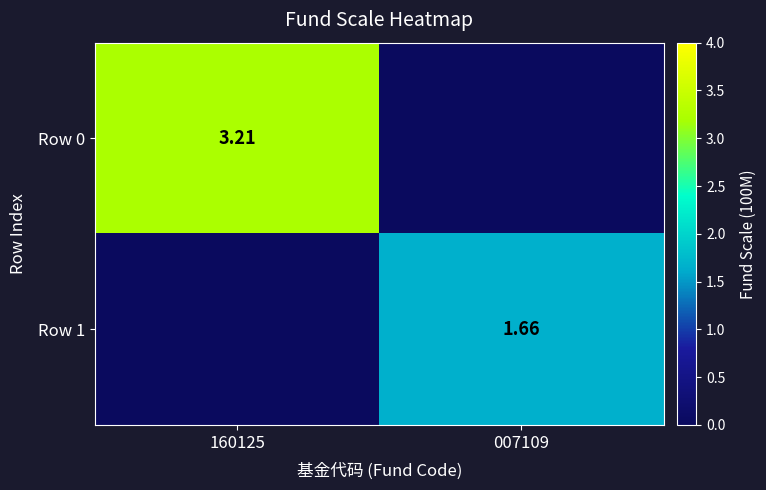

Is the value of Row 0 at 160125 greater than the value of Row 1 at 007109?

Yes